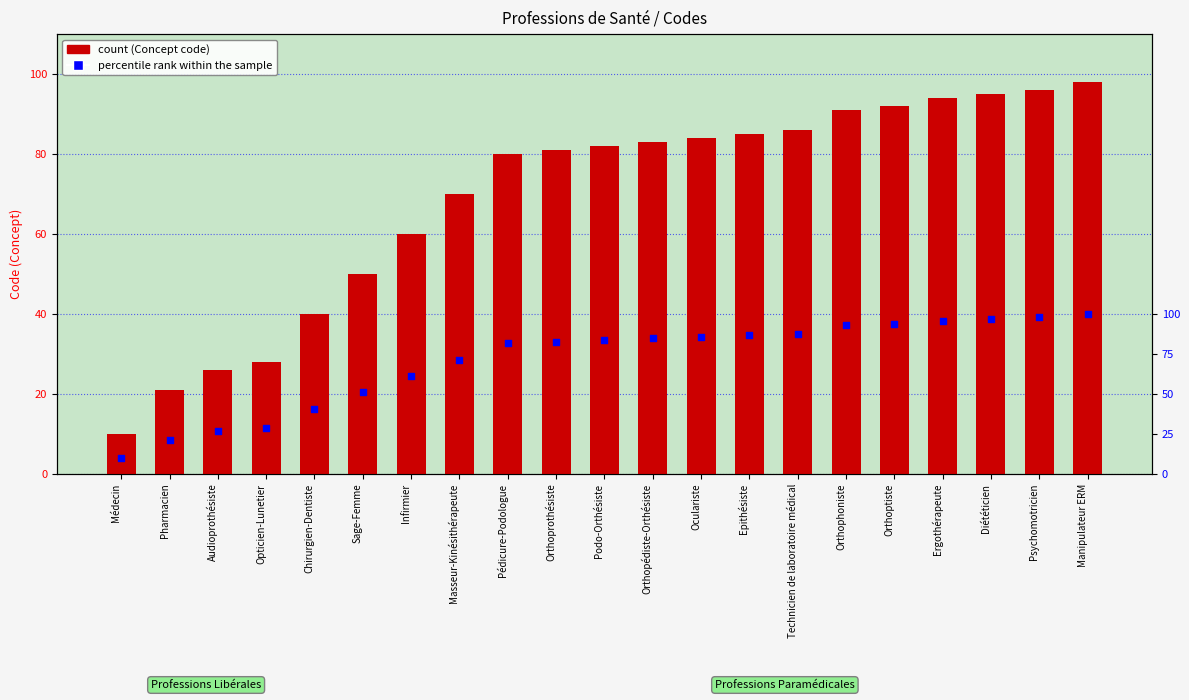

At which category is the sum across all series the highest?

Manipulateur ERM